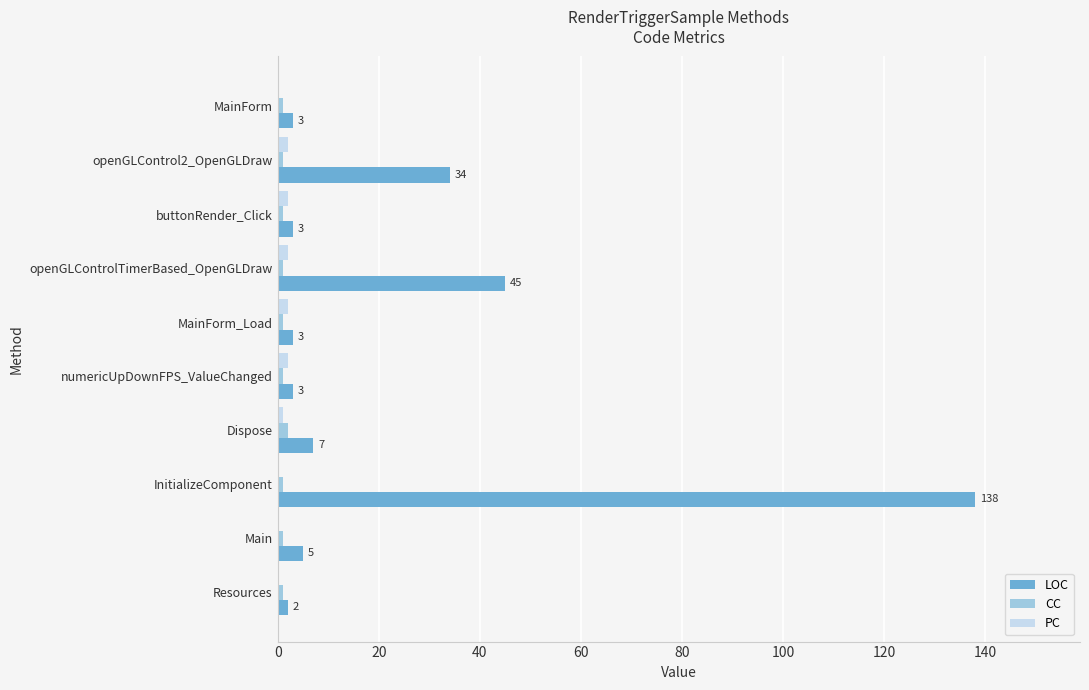

What is the sum of all LOC values?

243